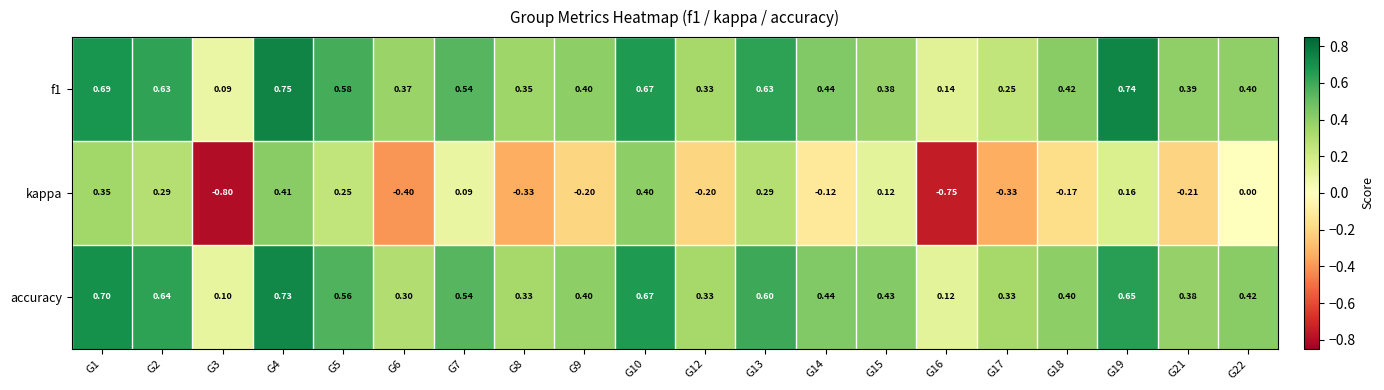

Which series has the widest spread of values?

kappa